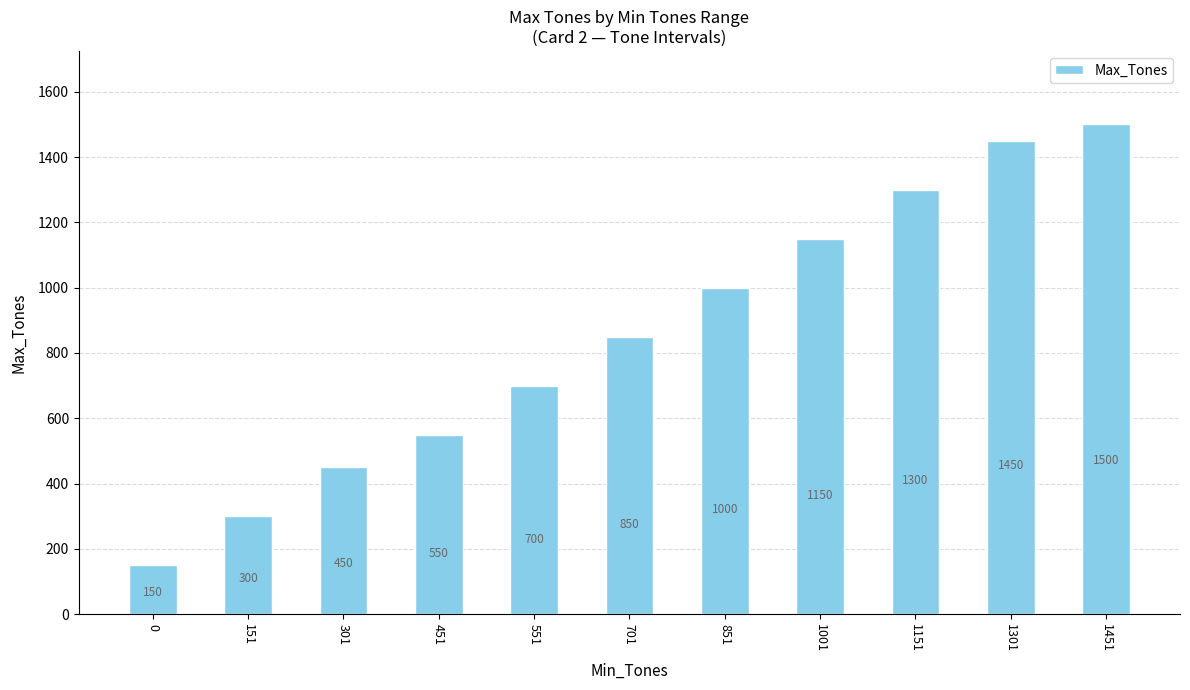

Reading right to left, transcribe all the data shown in this chart.

1500	1450	1300	1150	1000	850	700	550	450	300	150